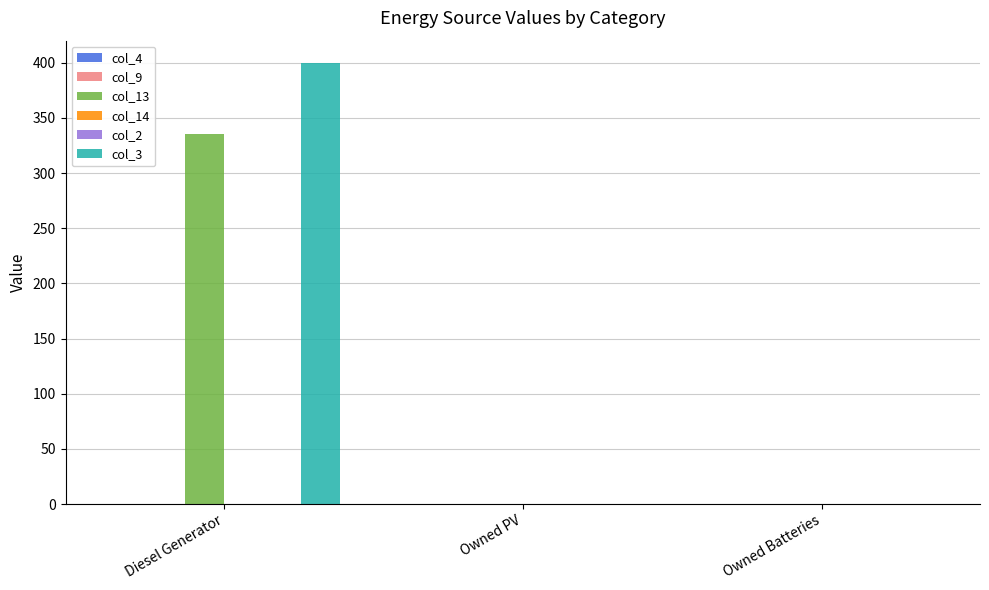

The col_2 series shows 0.0 at Diesel Generator. True or false?

True